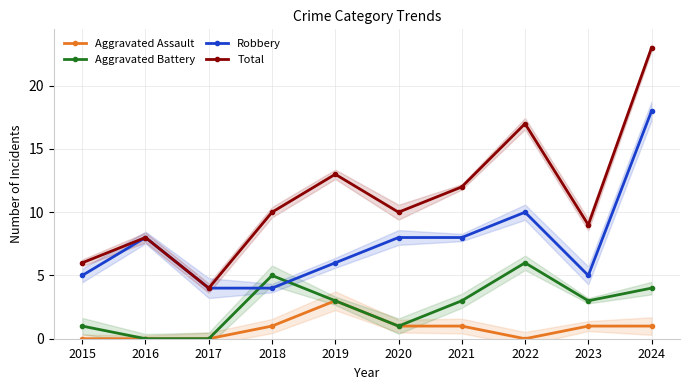

How many data points in Aggravated Assault are above 1?

1